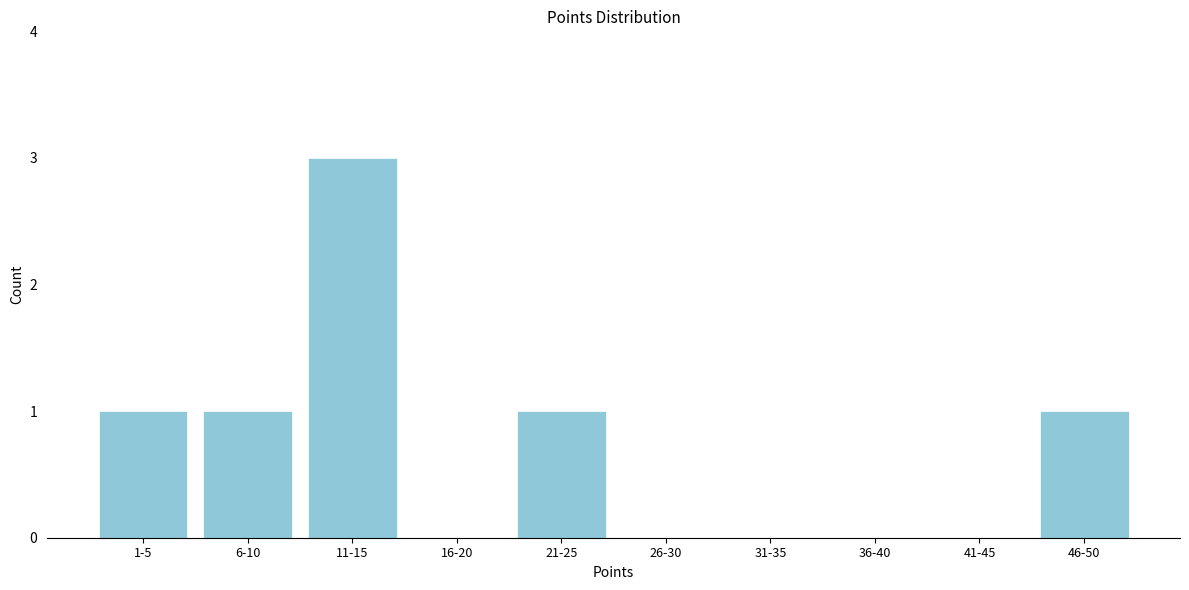

Reading right to left, what are all the values shown in this chart?

46-50=1	41-45=0	36-40=0	31-35=0	26-30=0	21-25=1	16-20=0	11-15=3	6-10=1	1-5=1